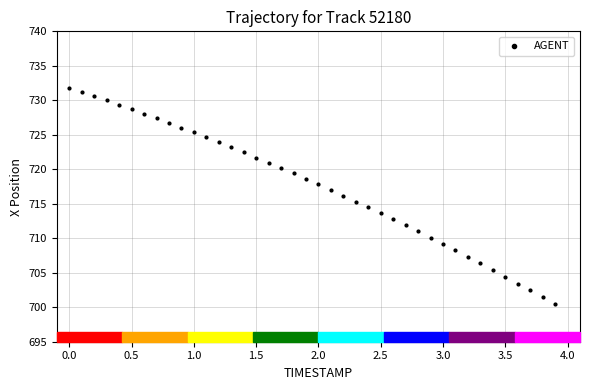

What is the range of X values (max minus min)?

3.9